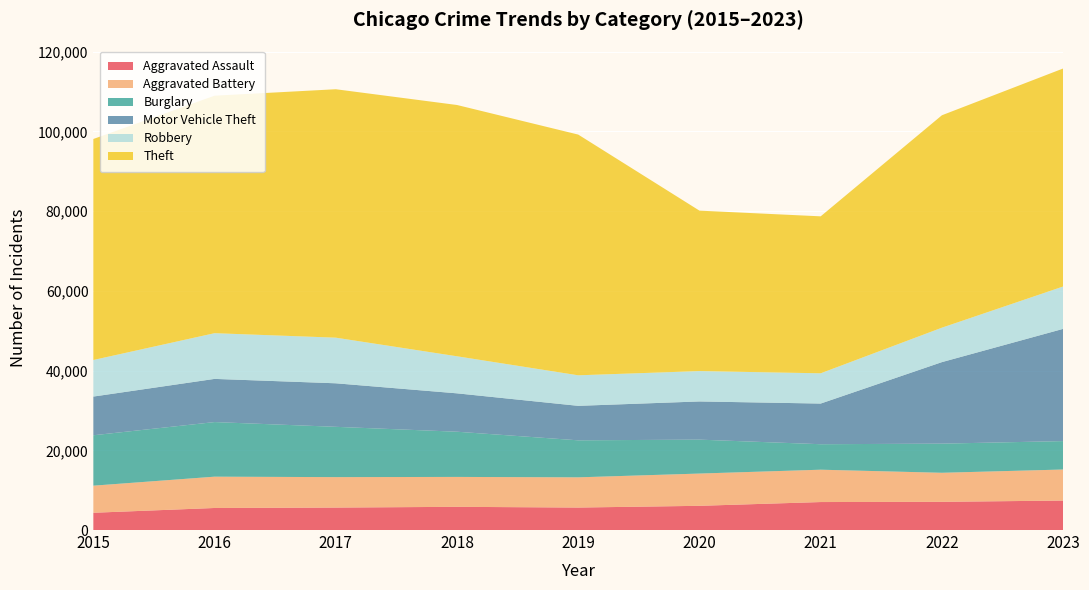

Reading left to right, transcribe all the data shown in this chart.

Aggravated Assault: 2015=4331	2016=5530	2017=5635	2018=5821	2019=5639	2020=6074	2021=7019	2022=7075	2023=7392
Aggravated Battery: 2015=6796	2016=7855	2017=7636	2018=7502	2019=7579	2020=8093	2021=8114	2022=7286	2023=7789
Burglary: 2015=12644	2016=13697	2017=12620	2018=11338	2019=9286	2020=8508	2021=6394	2022=7310	2023=7131
Motor Vehicle Theft: 2015=9708	2016=10831	2017=10919	2018=9628	2019=8650	2020=9580	2021=10199	2022=20450	2023=28151
Robbery: 2015=9174	2016=11467	2017=11445	2018=9295	2019=7661	2020=7617	2021=7592	2022=8638	2023=10626
Theft: 2015=55444	2016=59574	2017=62322	2018=63039	2019=60386	2020=40251	2021=39375	2022=53288	2023=54692